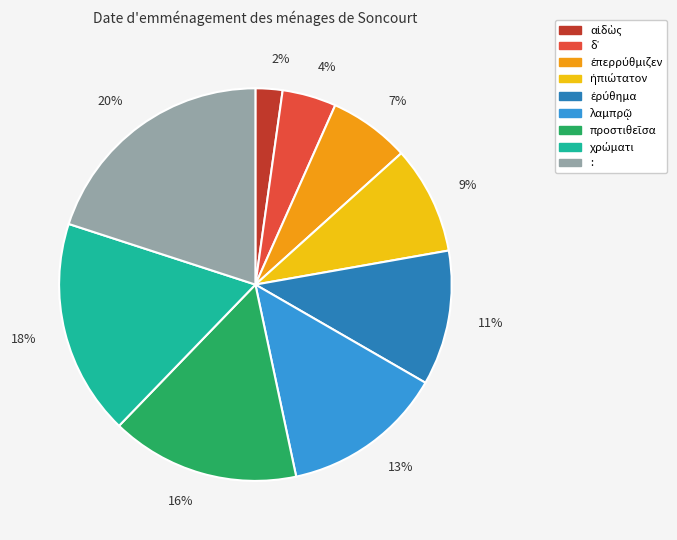

Which category has the smallest portion of the pie?

2%